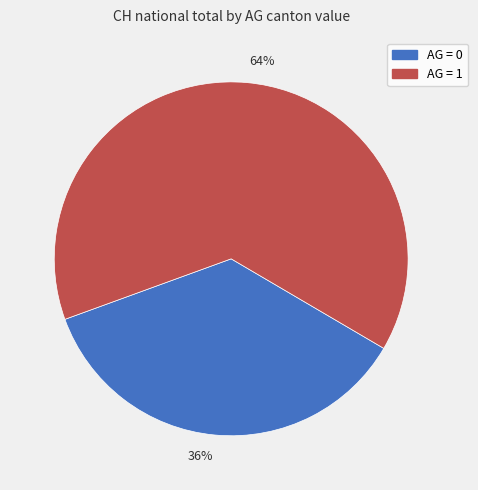

Combined, do 64% and 36% account for over 50%?

Yes